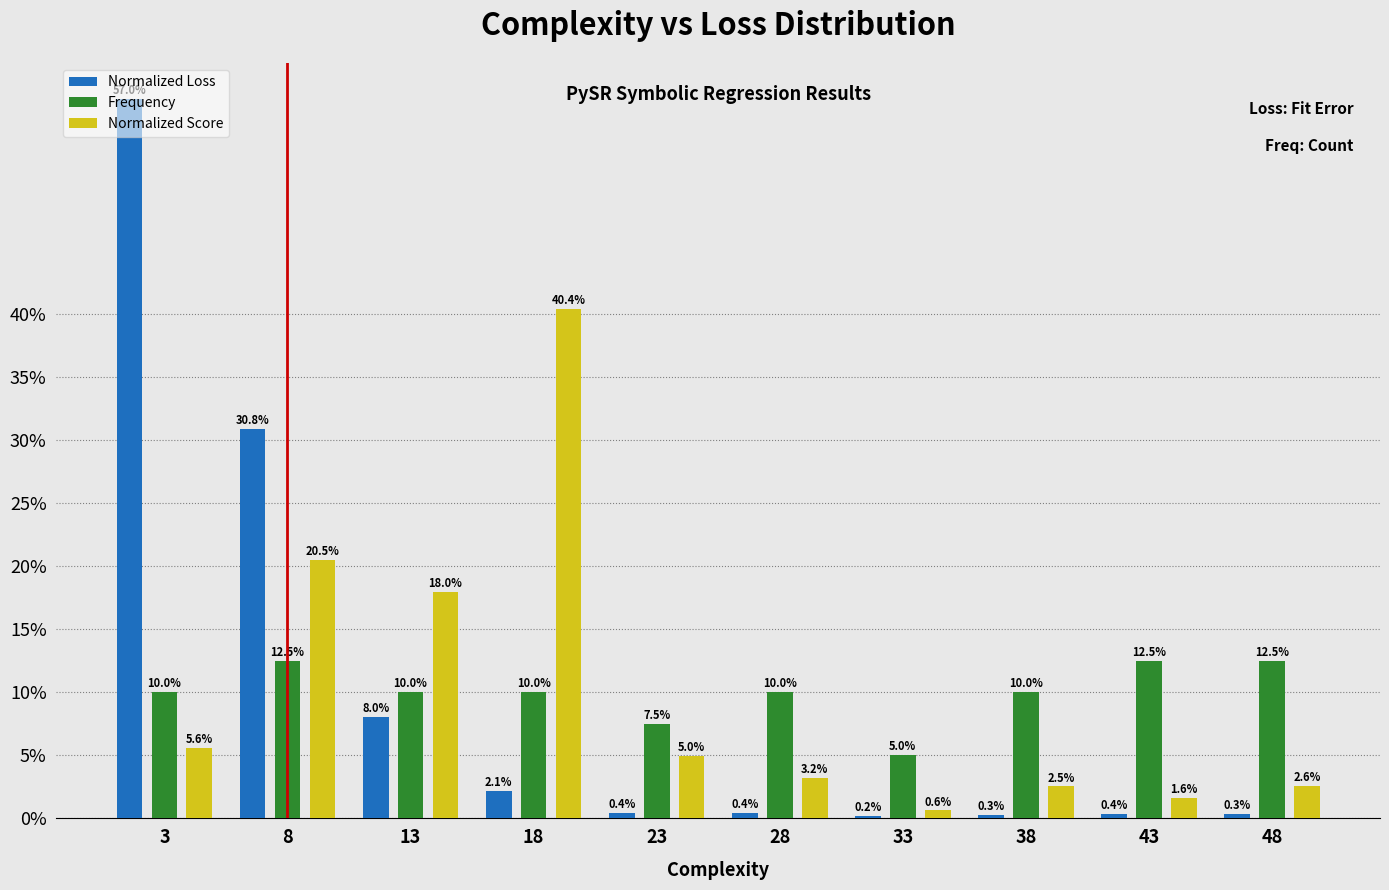

Which label corresponds to the largest value in the chart?

3